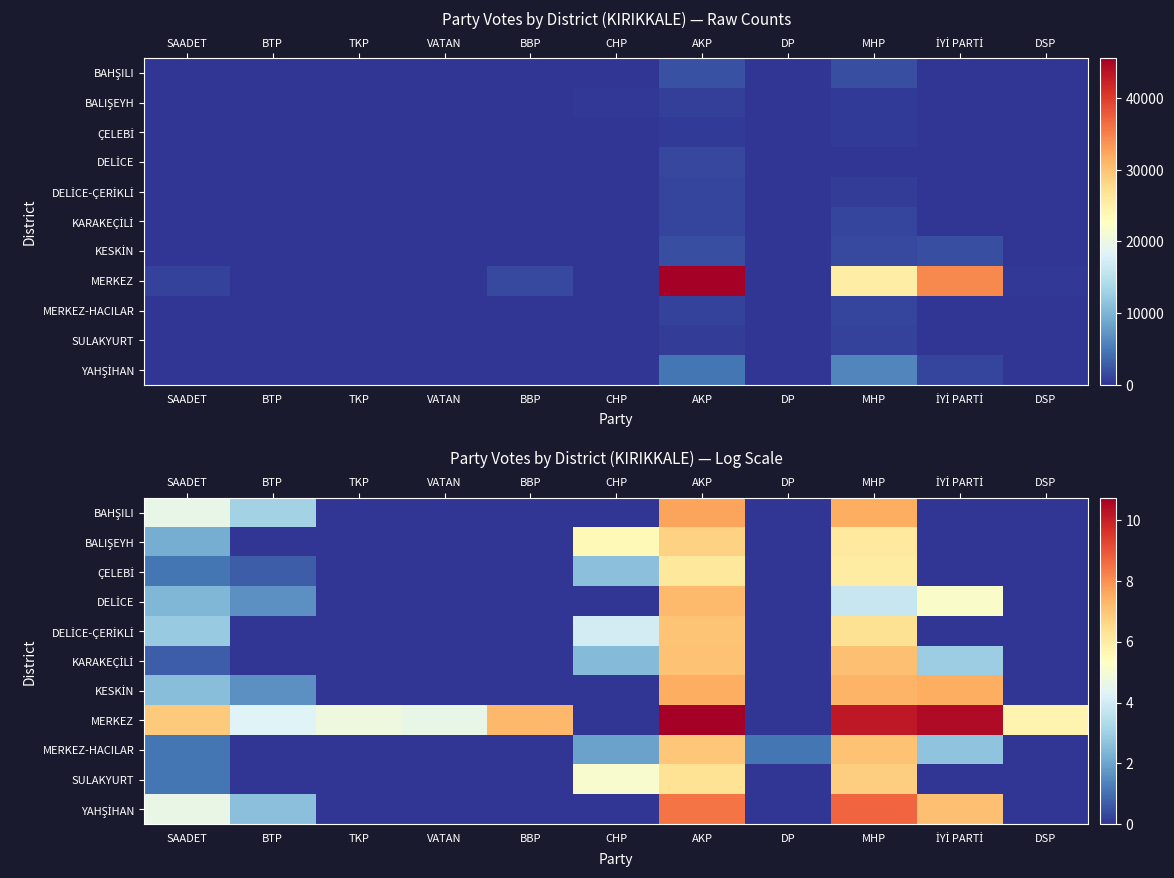

At which label does MERKEZ reach its peak?

AKP